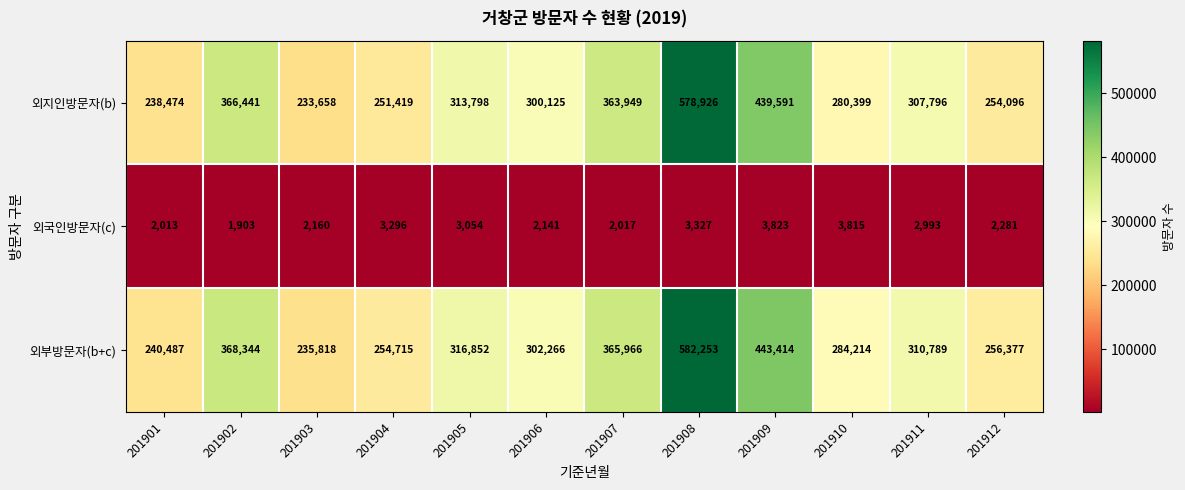

At which category is the sum across all series the highest?

201908